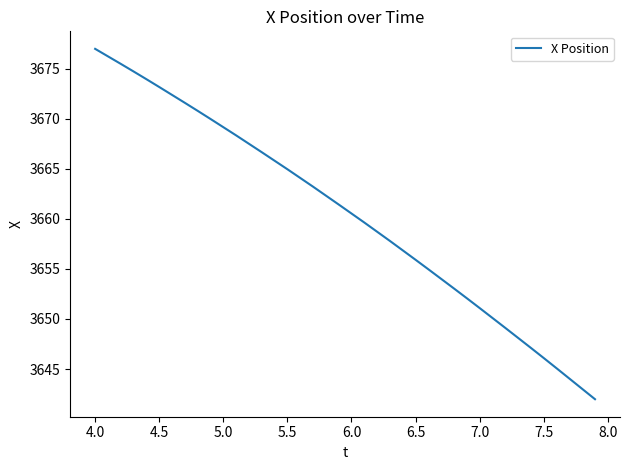

What is the maximum value shown in the chart?

3677.0